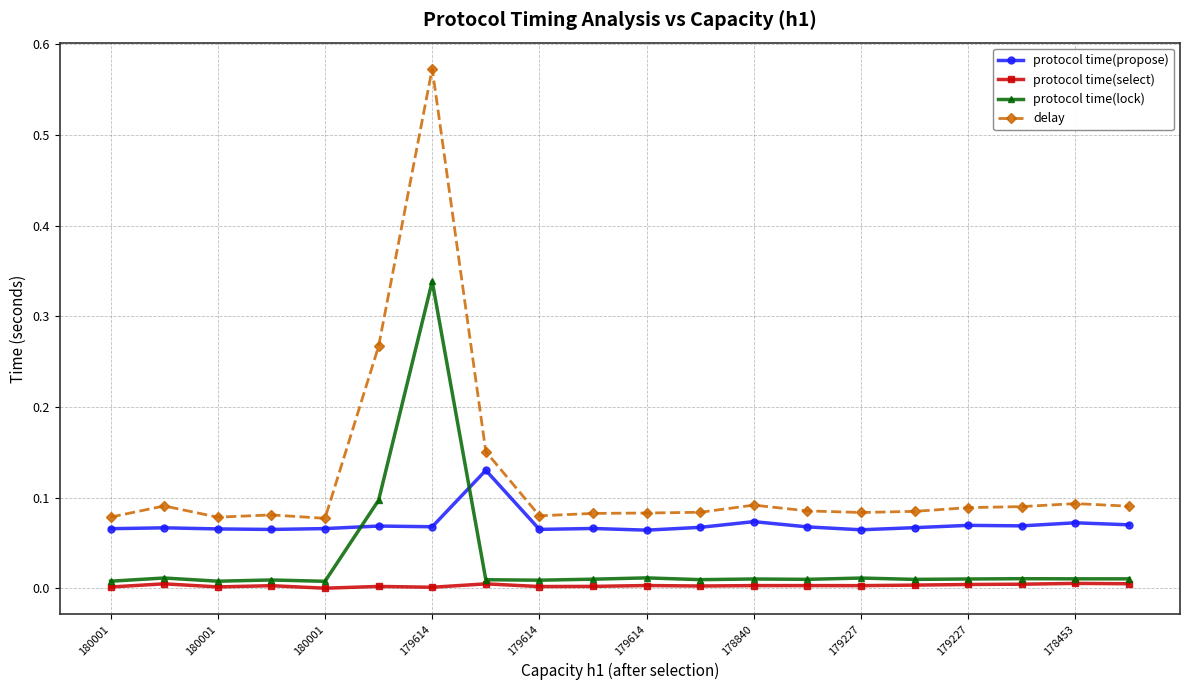

True or false: protocol time(lock) has more than 0 interior local peaks.

True